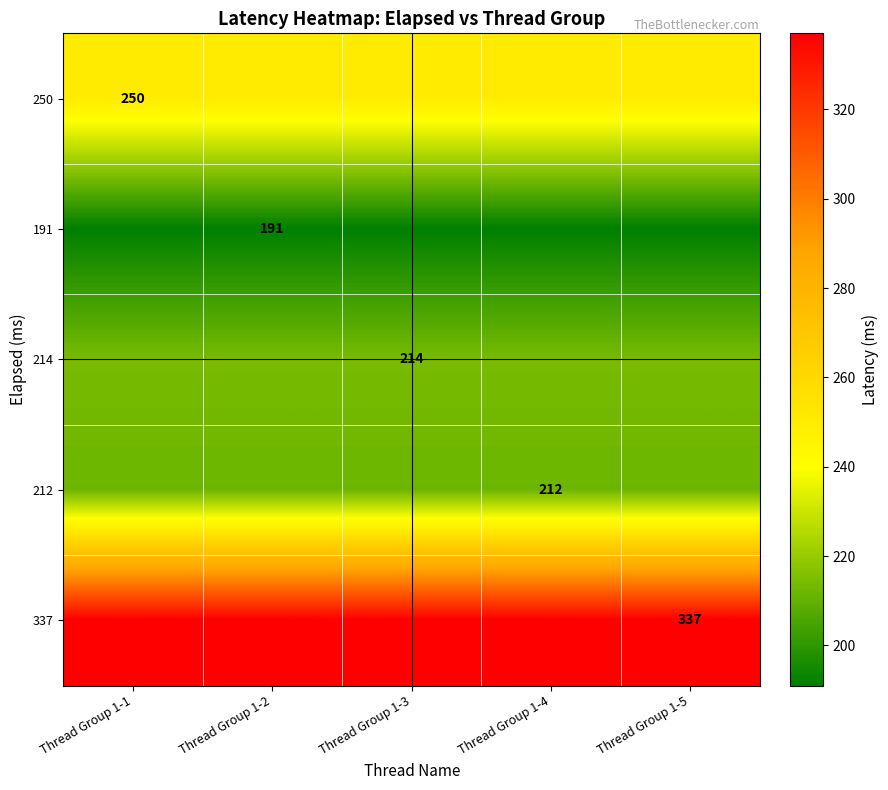

Is it true that 212 equals 67 at Thread Group 1-4?

False